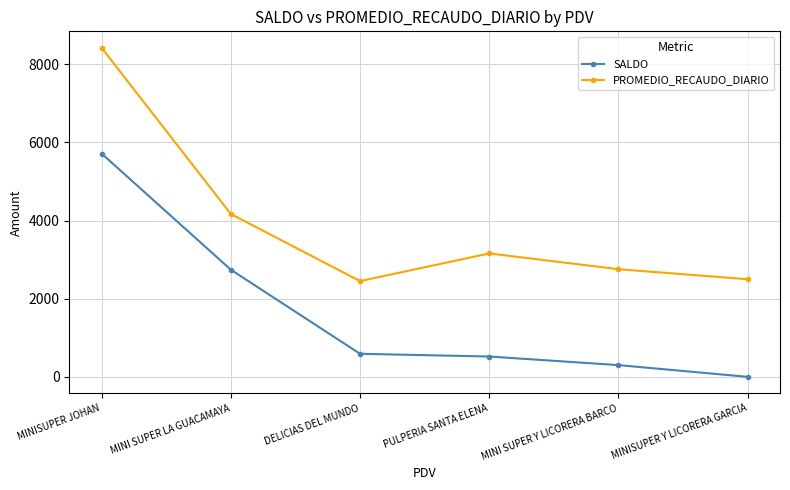

The SALDO series shows 115.6 at PULPERIA SANTA ELENA. True or false?

False